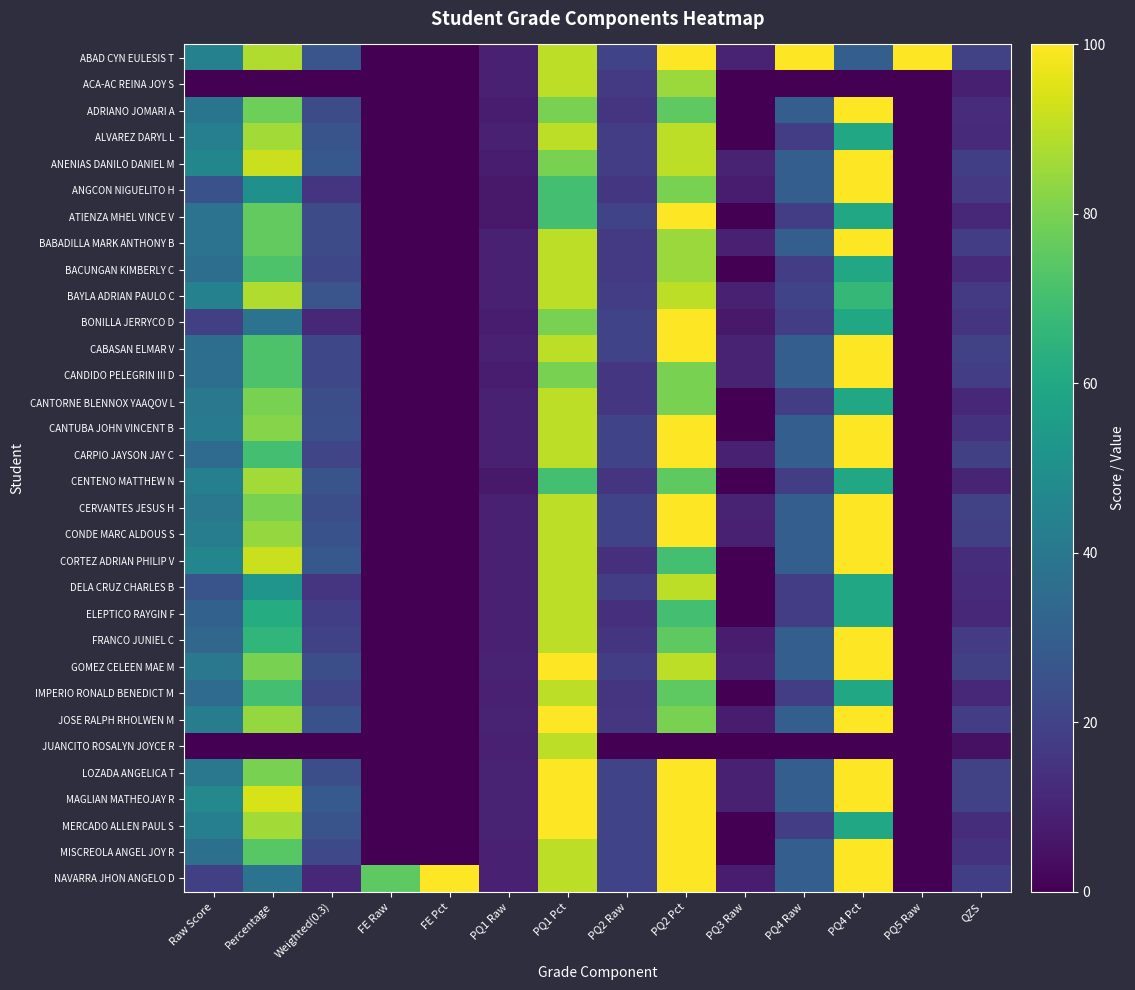

At which category is the sum across all series the highest?

PQ1 Pct